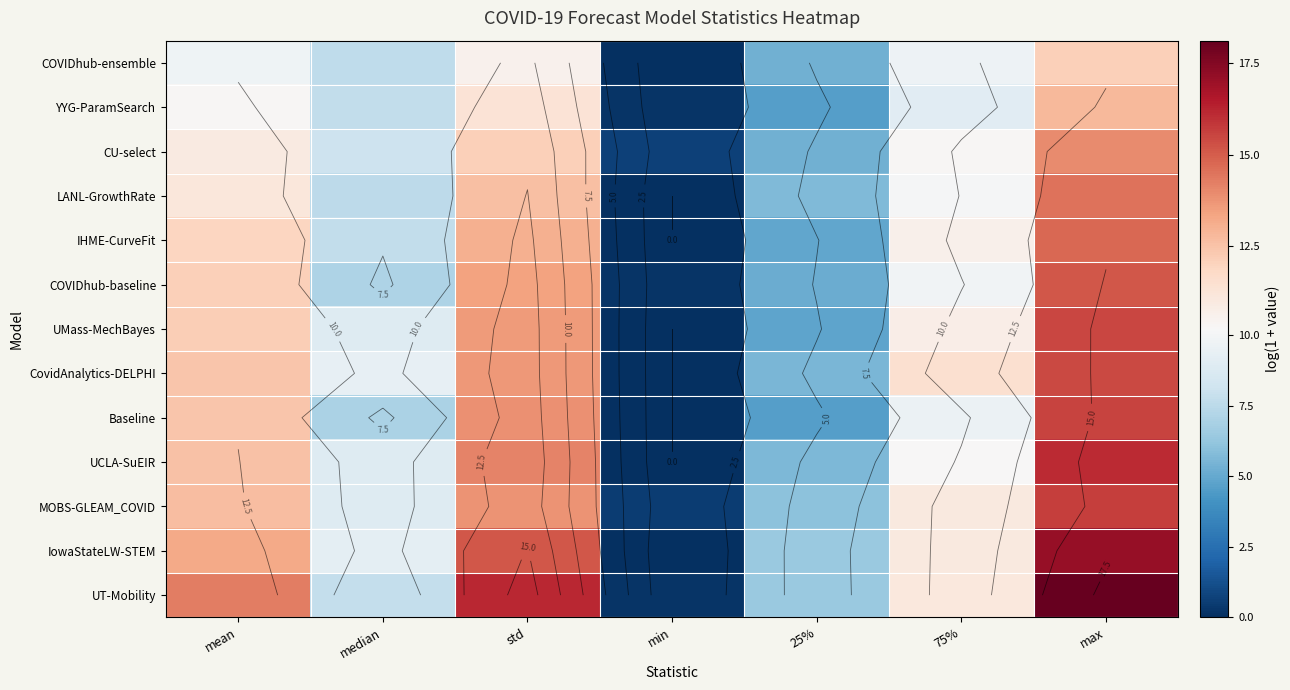

What is the difference between the highest and lowest values at max?

6.0